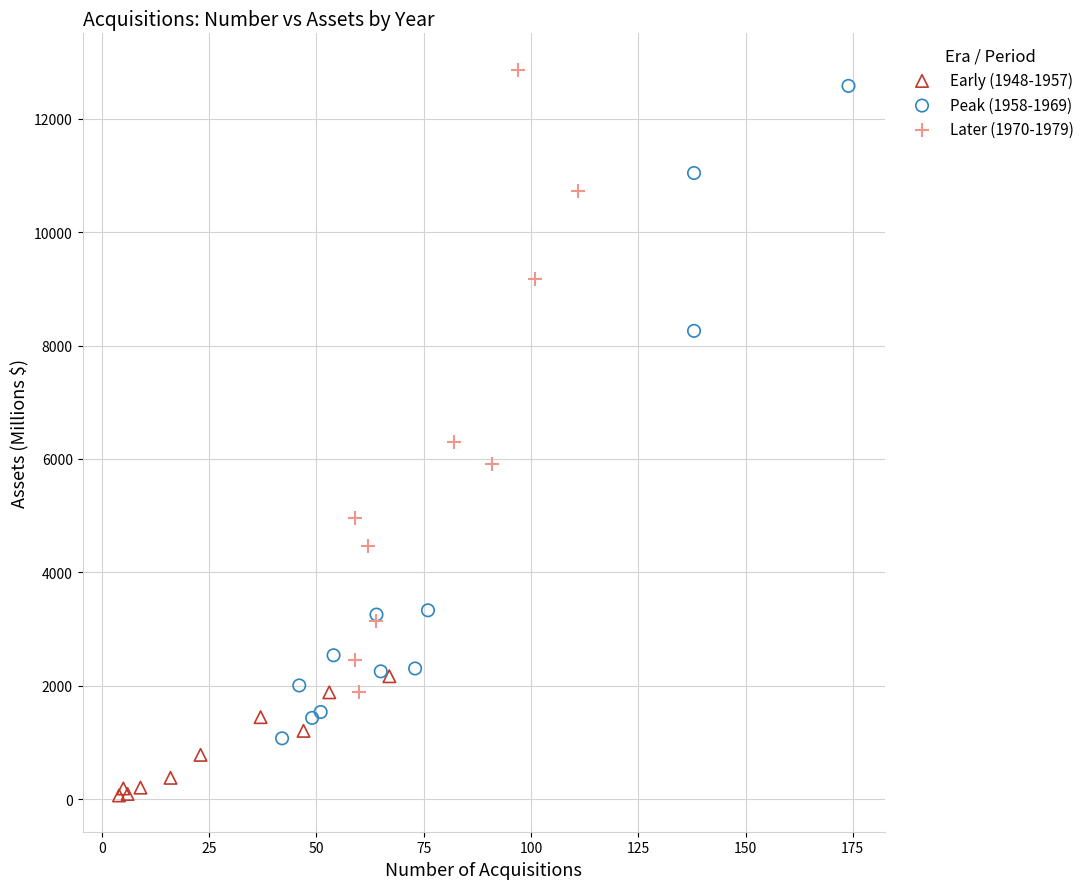

Which series reaches the minimum Y coordinate?

Early (1948-1957)